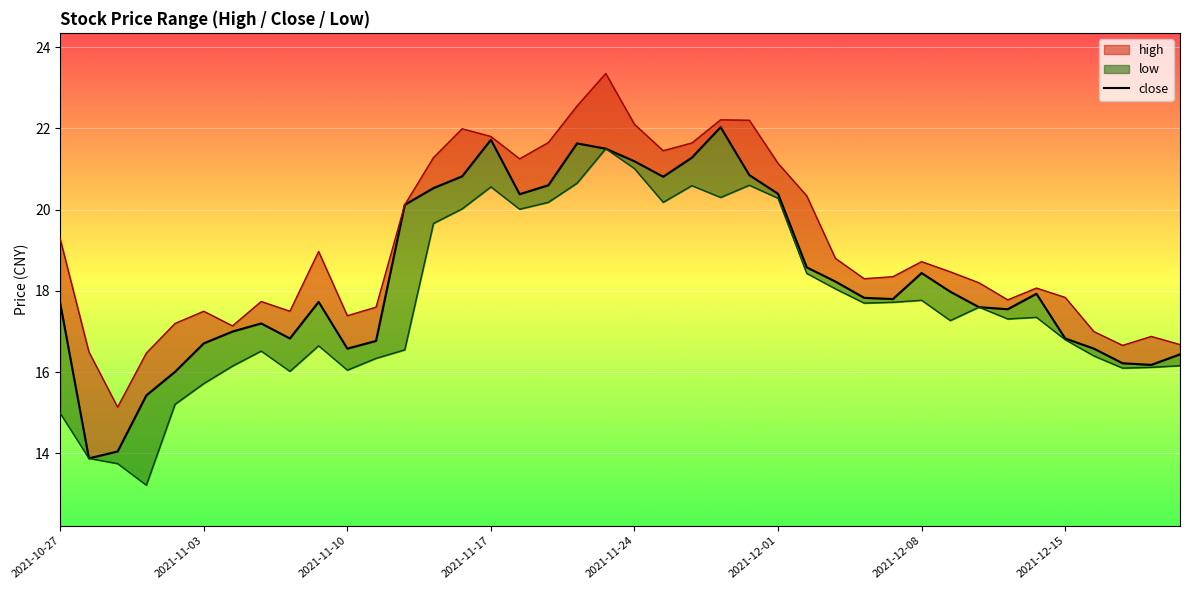

Approximately how many times larger is the value at 20 compared to 2021-12-15?

1.2